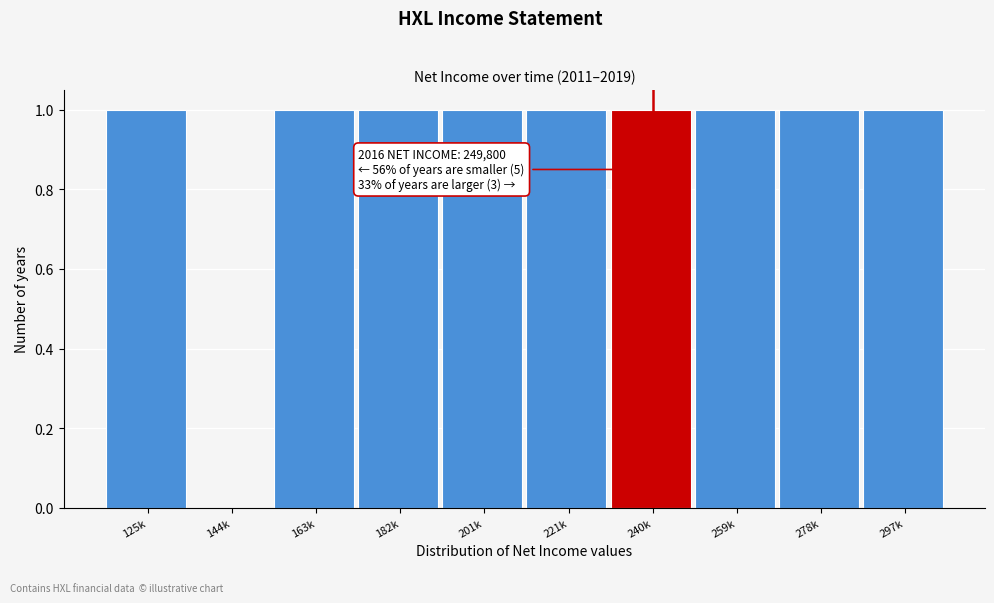

Reading right to left, list all the values displayed in this chart.

297k=1	278k=1	259k=1	240k=1	221k=1	201k=1	182k=1	163k=1	144k=0	125k=1